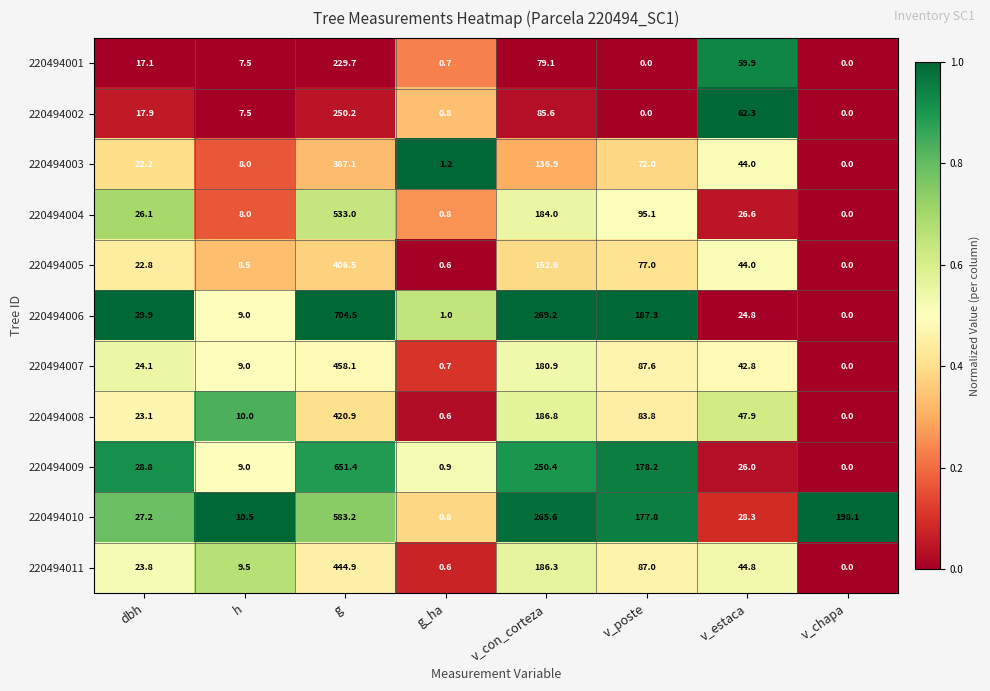

What is the total value across all series at v_poste?

1045.8